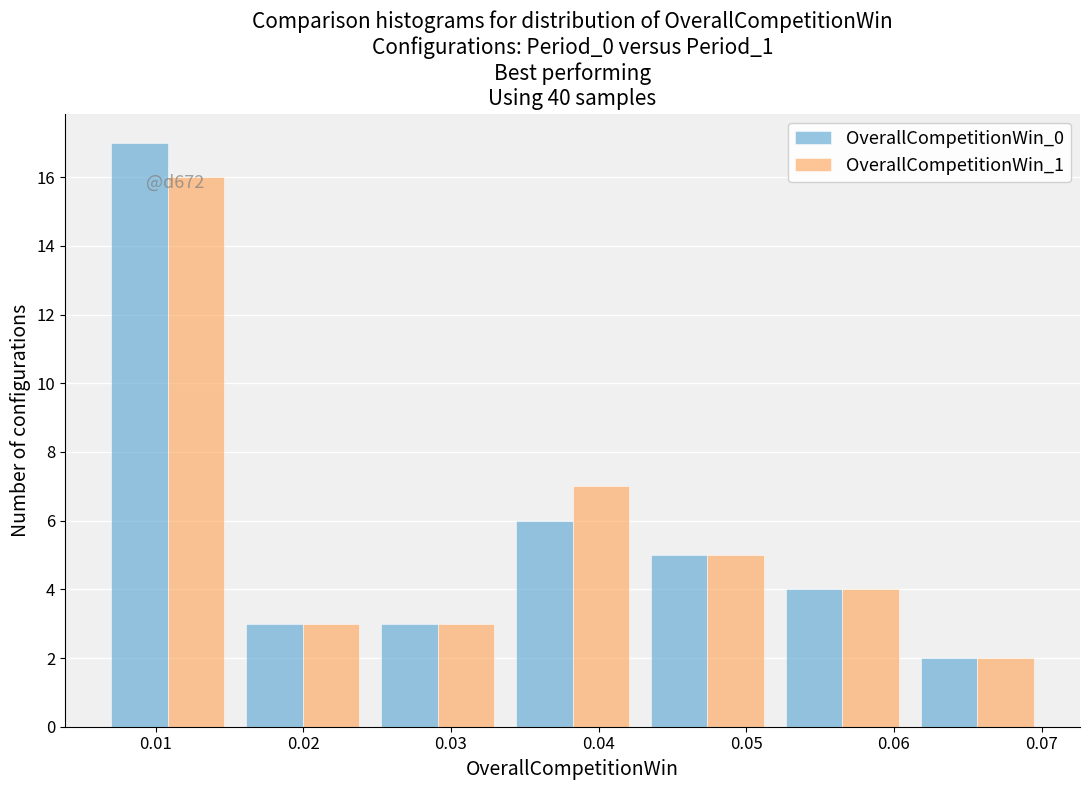

In the OverallCompetitionWin_0 series, which range on the x-axis has the tallest bar?

0.006 to 0.015